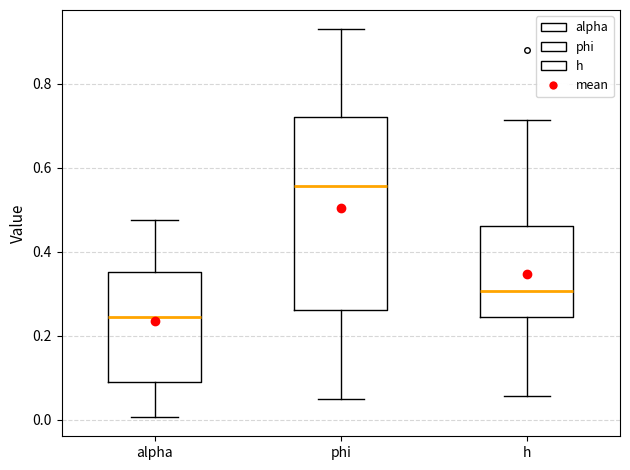

Which box is the tallest, from its lower edge to its upper edge?

phi